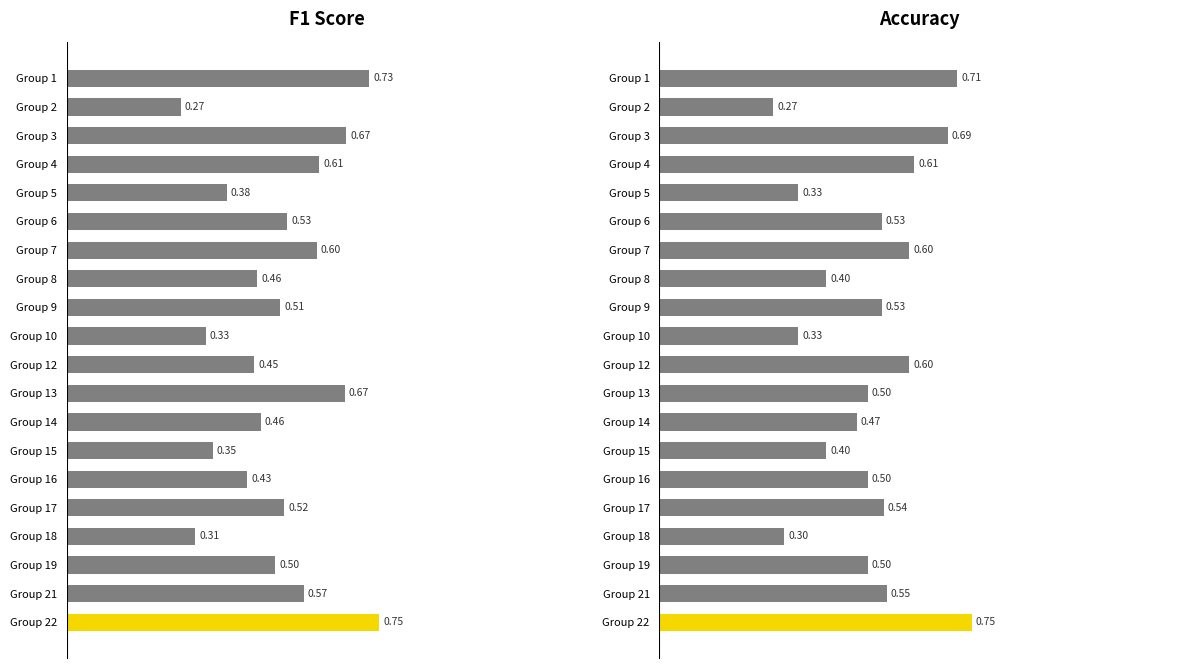

How many distinct data groups are displayed?

2